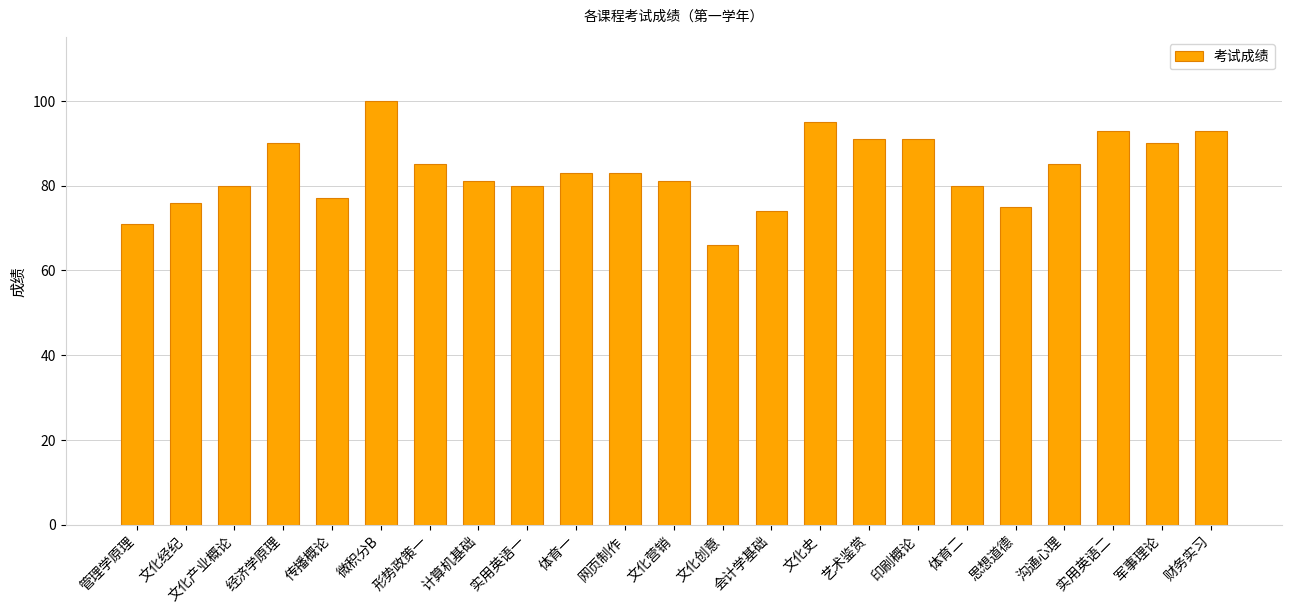

Reading left to right, extract all data points from this chart.

71	76	80	90	77	100	85	81	80	83	83	81	66	74	95	91	91	80	75	85	93	90	93